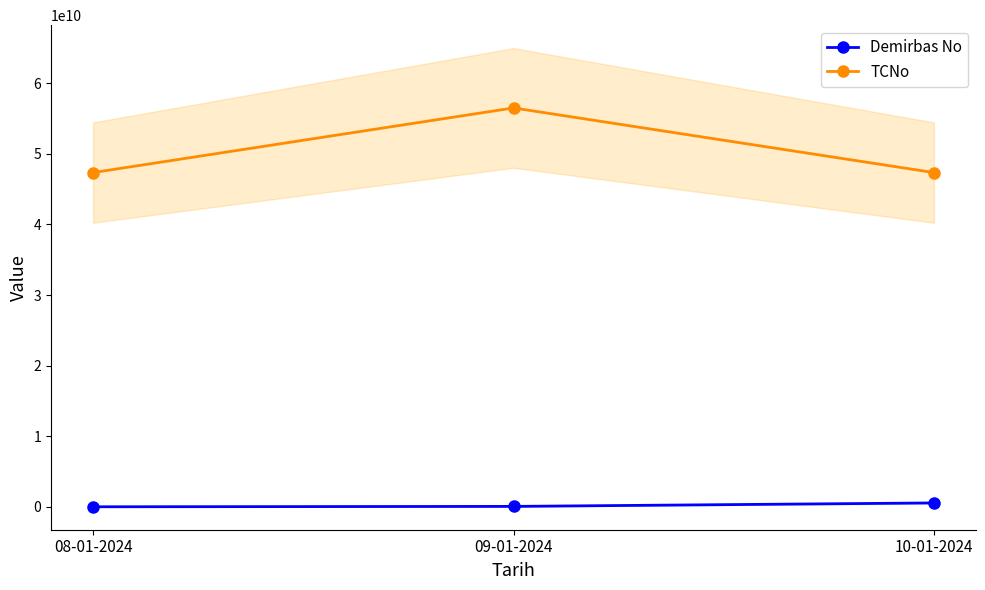

Between 08-01-2024 and 10-01-2024, which series saw the biggest shift?

Demirbas No